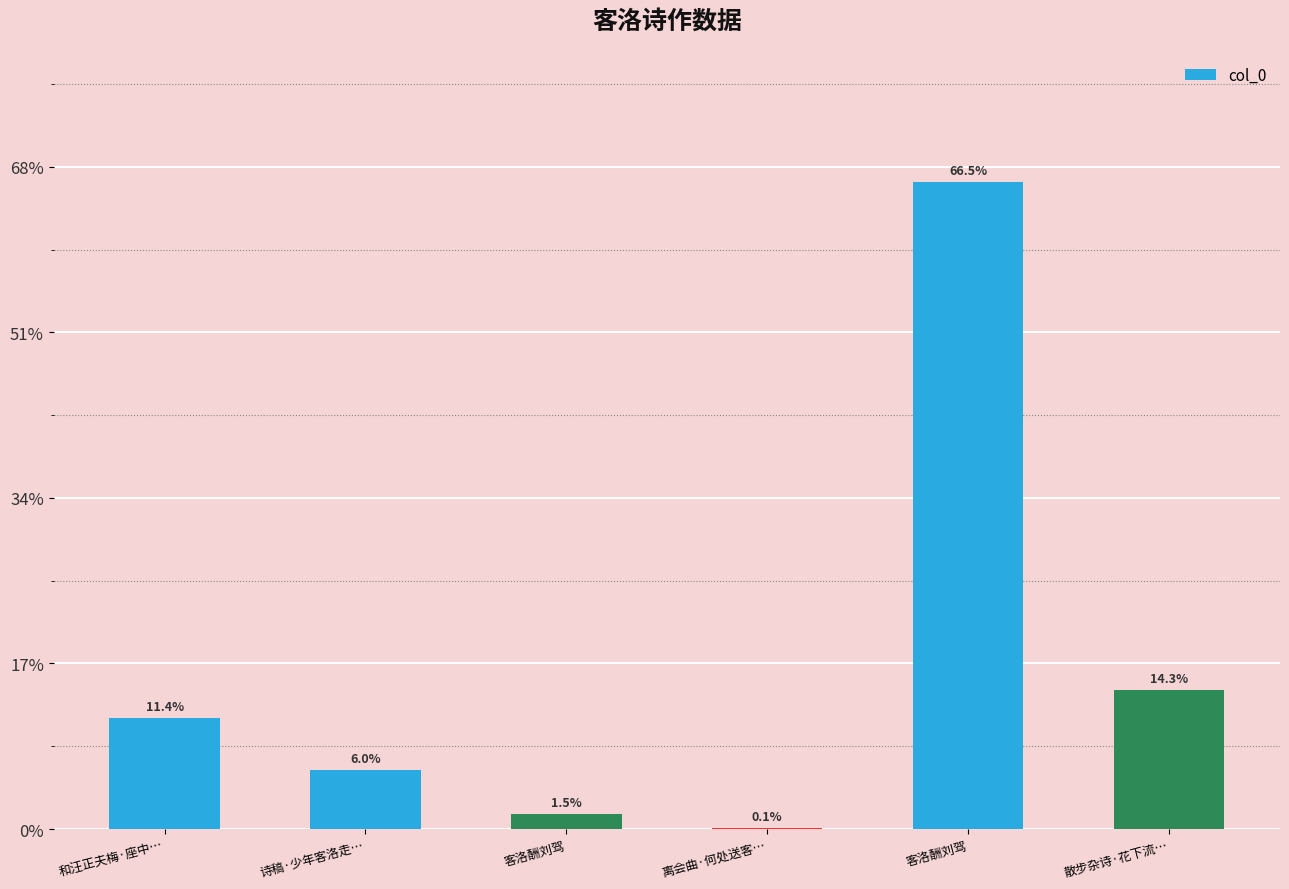

Where is the data nearest to the value 586904?

散步杂诗·花下流…